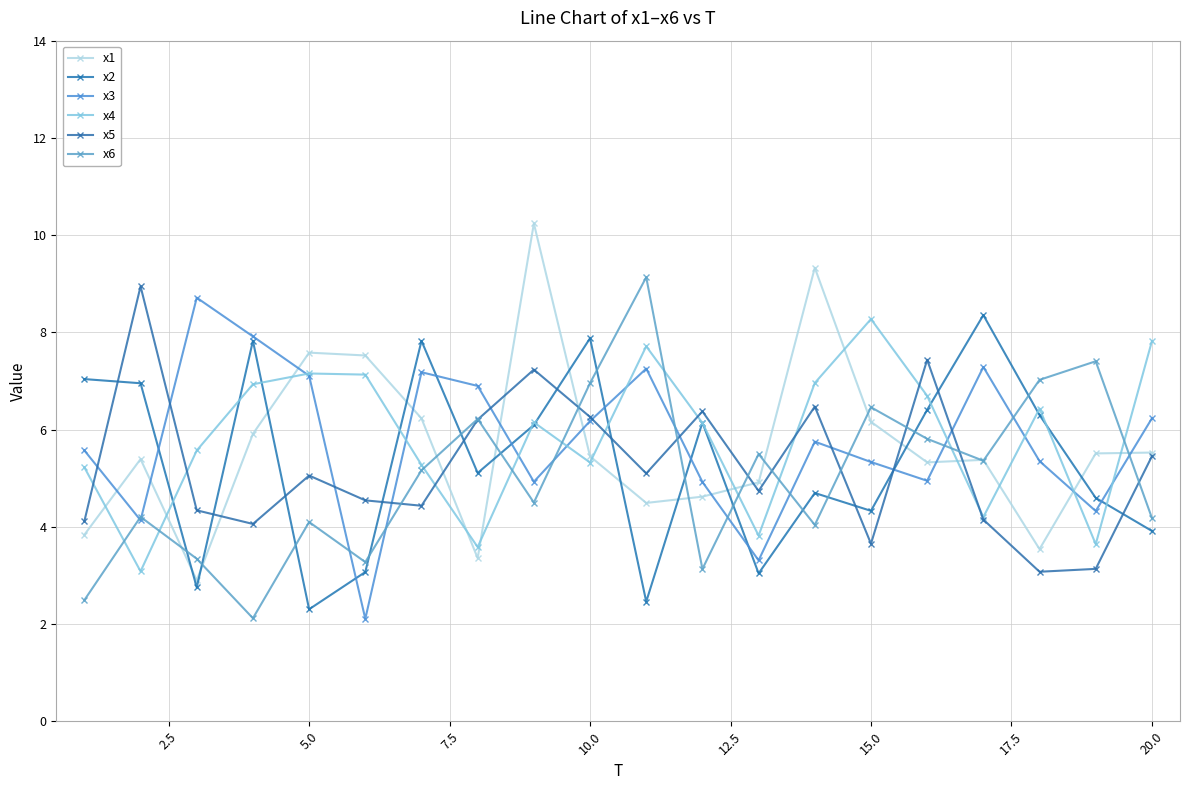

What is the value of the x2 point at the 5th from the left?

2.3